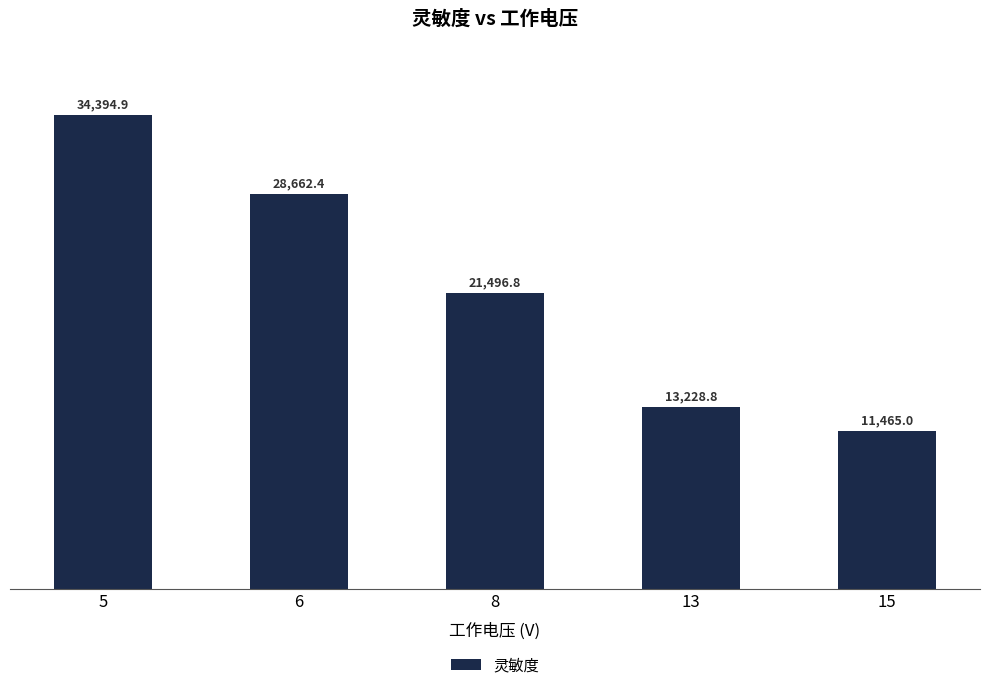

What value does the data have at 15?

11465.0